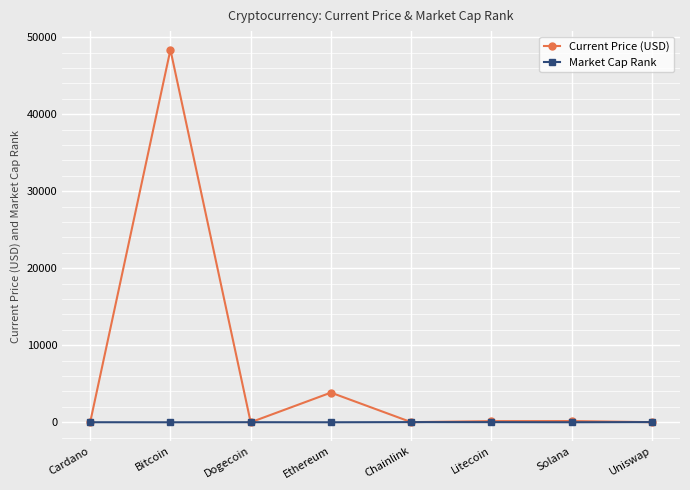

Which series has the largest total across all categories?

Current Price (USD)